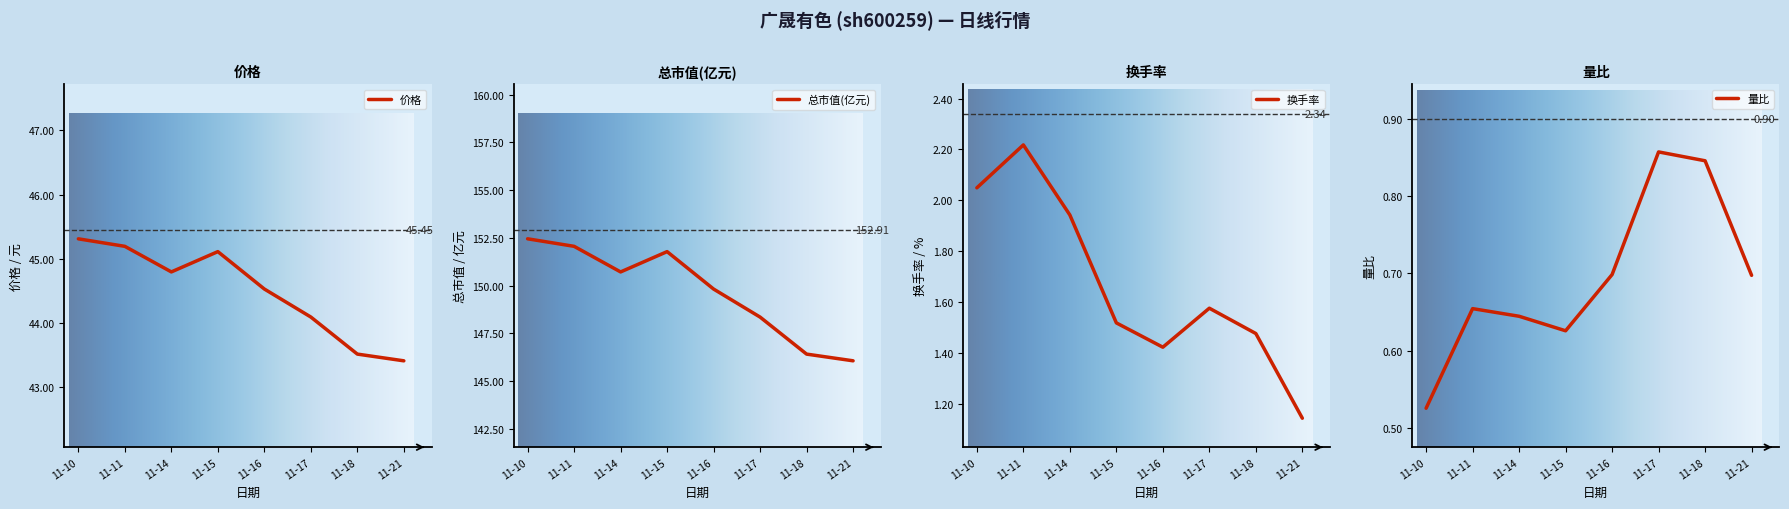

Count the 量比 values in the range 0 to 1.

8